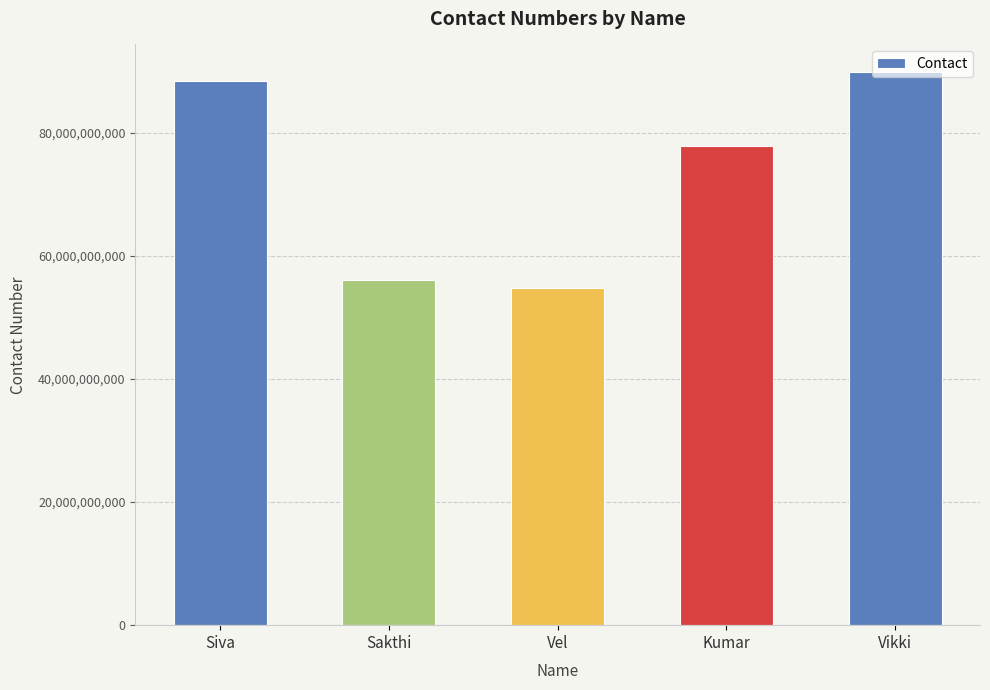

What is the change in value from Sakthi to Vikki?

+33767836333